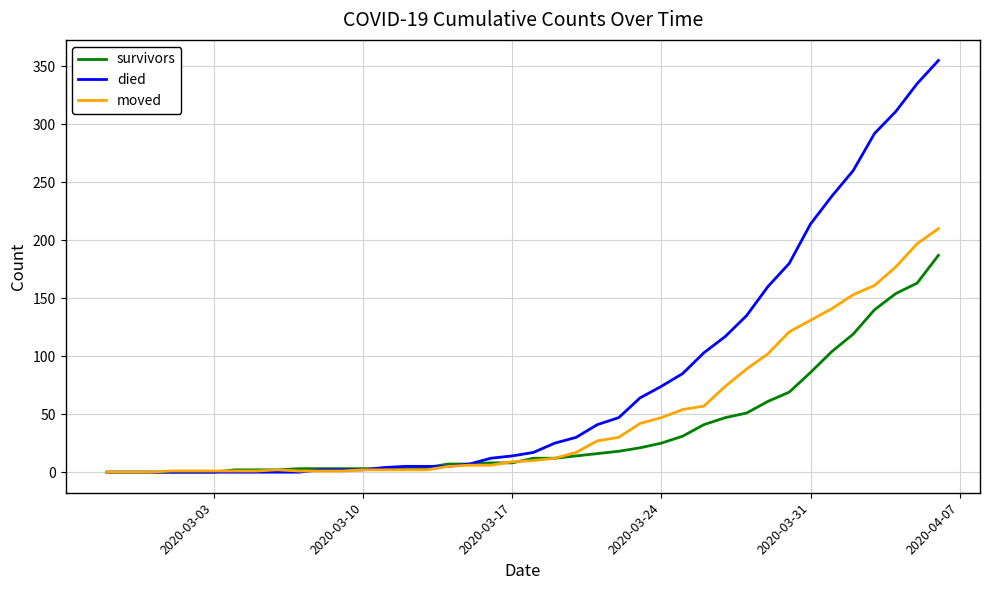

List the series in order of their overall mean, highest first.

died, moved, survivors